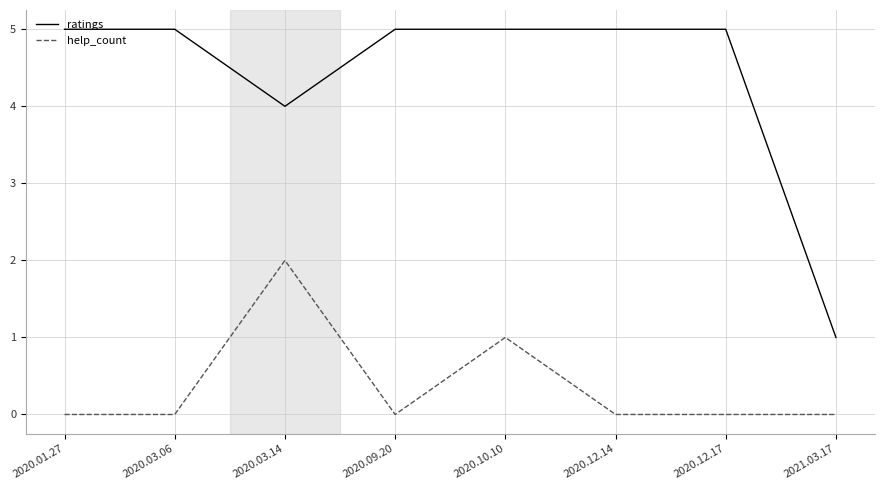

Does the chart have visible grid lines?

Yes